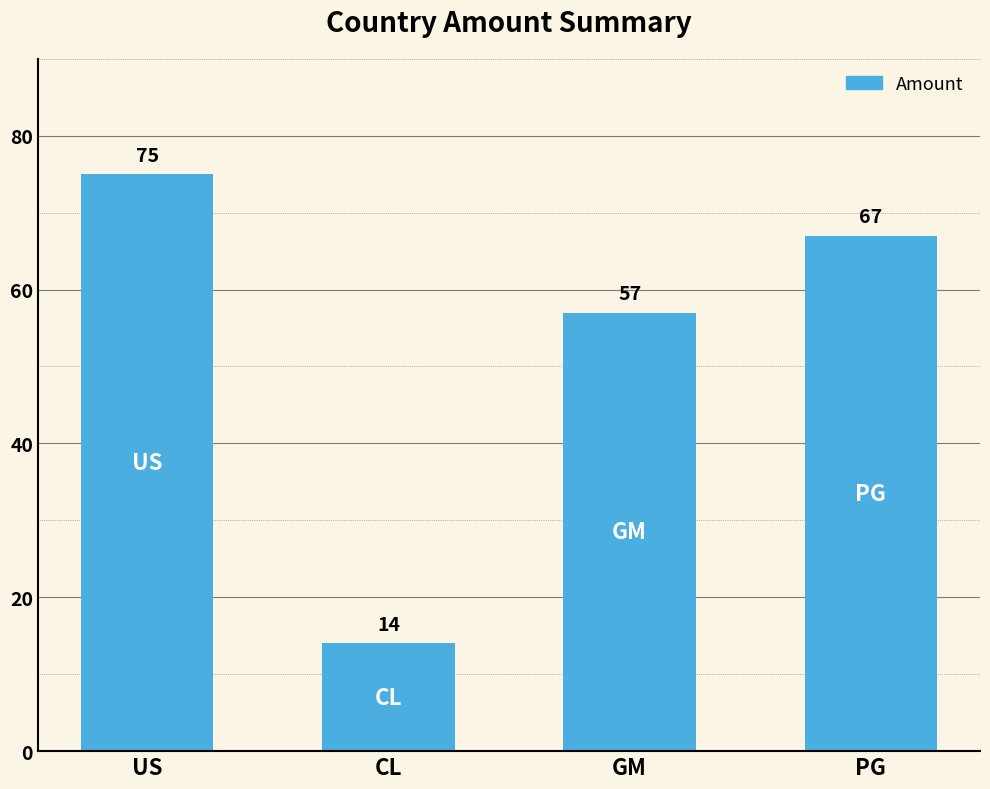

List the labels in order of value, smallest first.

CL, GM, PG, US